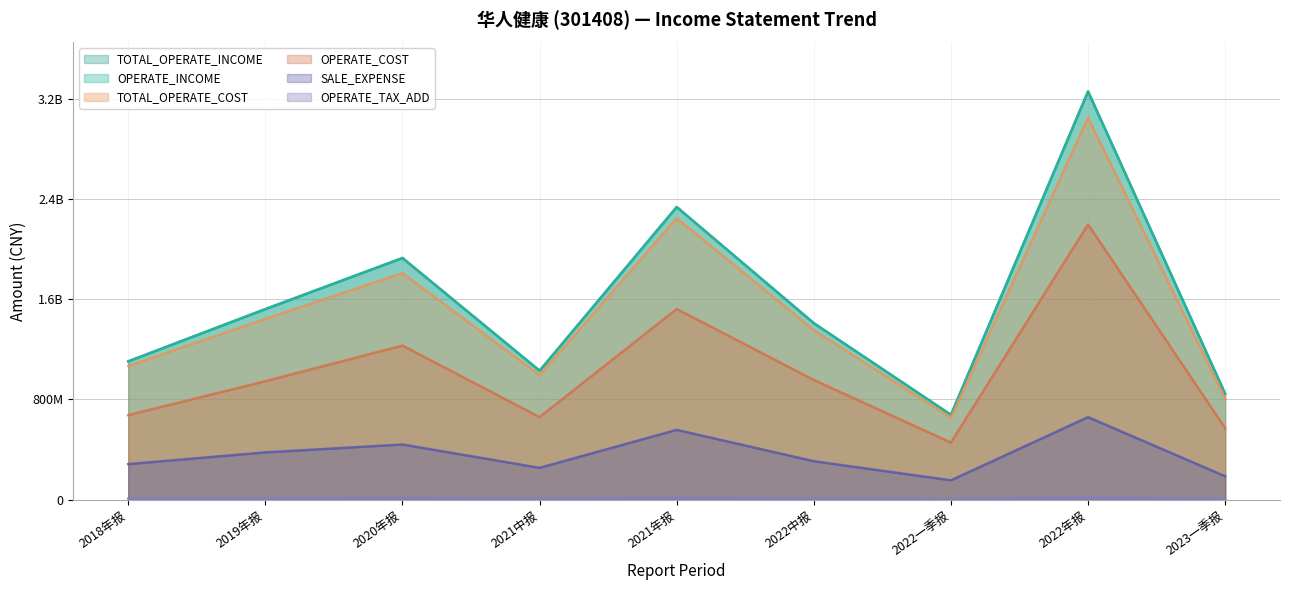

What is the sum of all OPERATE_TAX_ADD values?

78439135.3